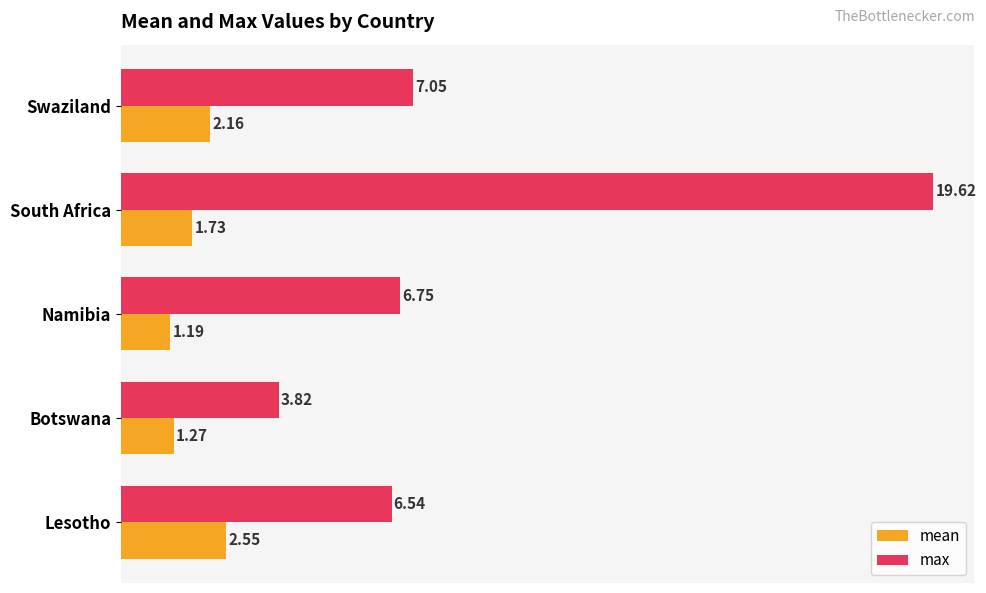

What is the difference between the maximum and minimum values in the max series?

15.8